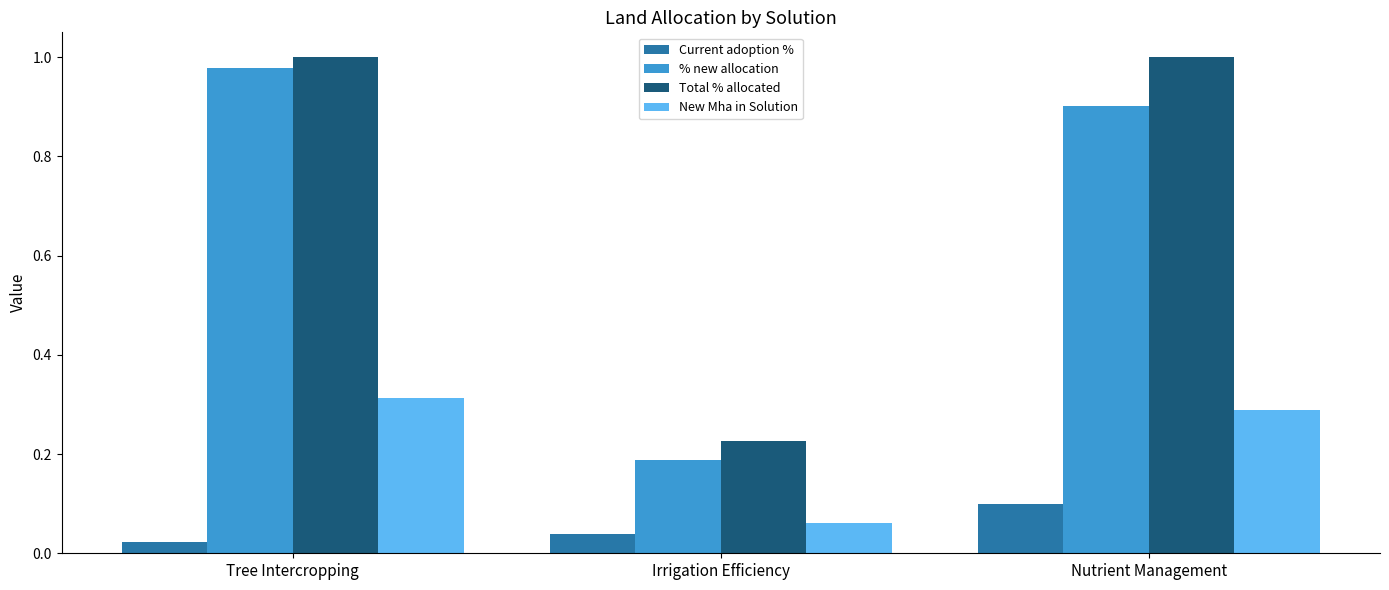

What is the label of the 1st bar from the right?

Nutrient Management